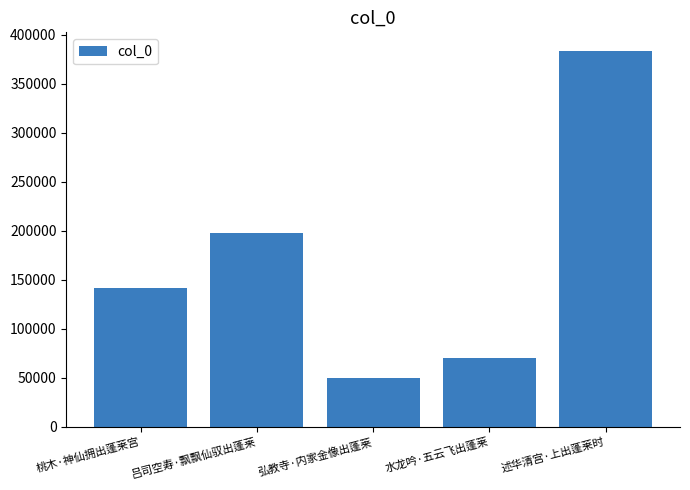

What is the maximum value shown in the chart?

383439